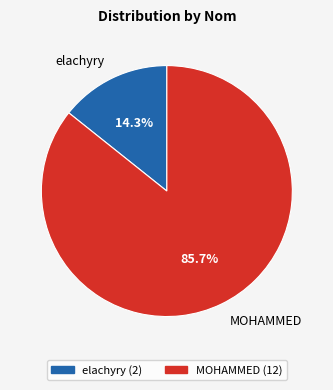

Which category has the biggest portion of the pie?

MOHAMMED